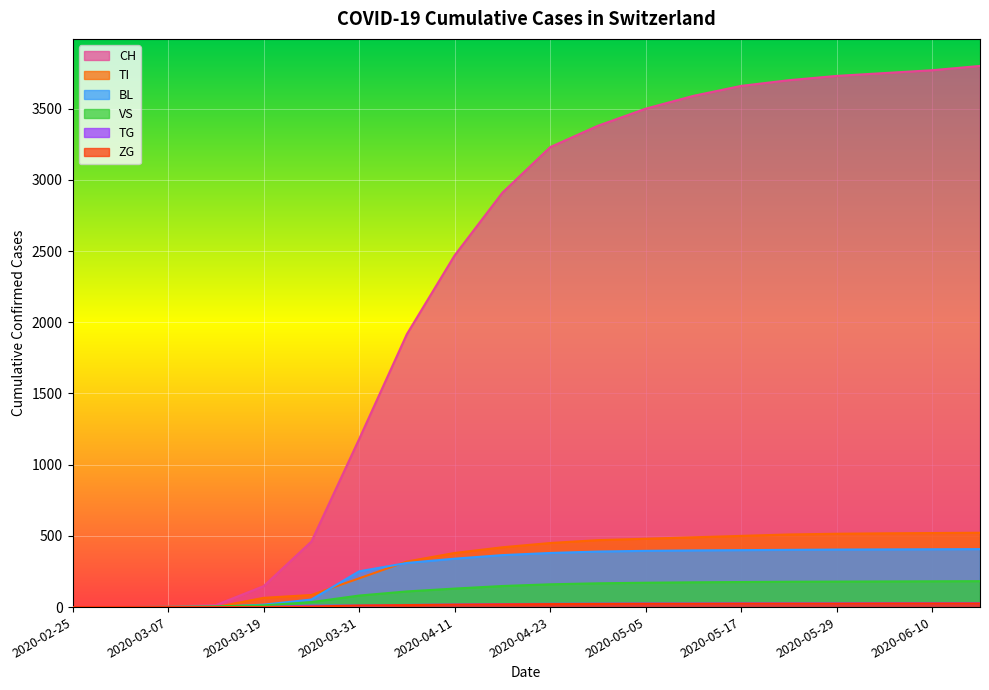

What are all the series names shown in the legend?

CH, TI, BL, VS, TG, ZG